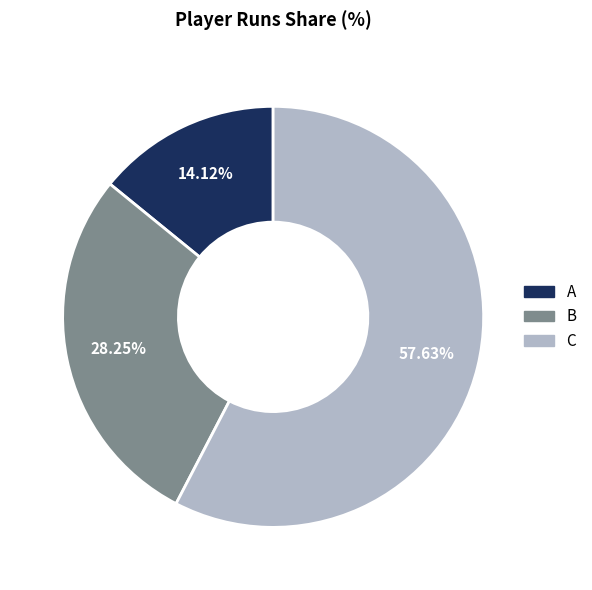

Which category has the biggest portion of the pie?

C